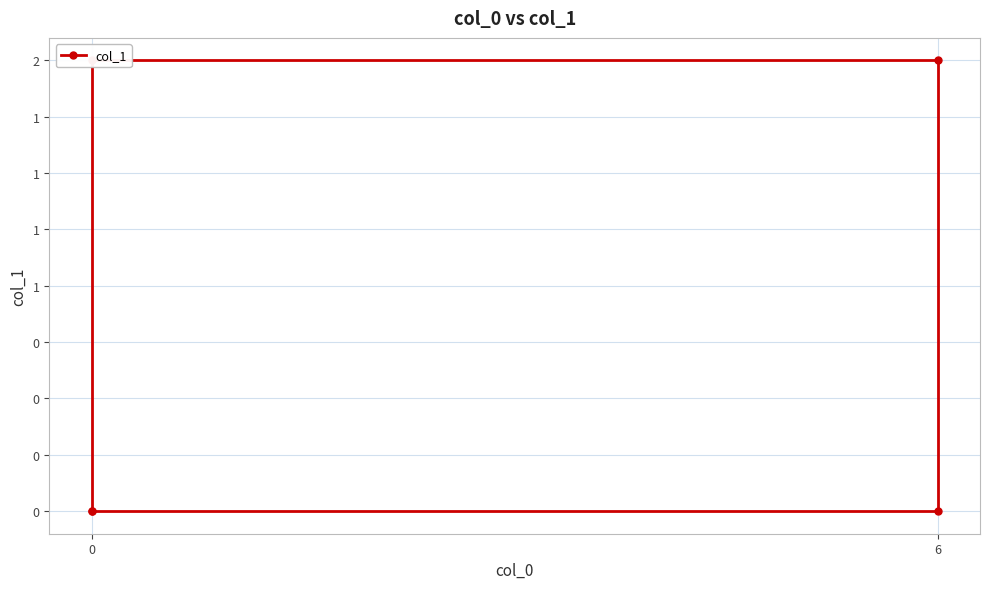

Is this an area chart (filled region under the line)?

No